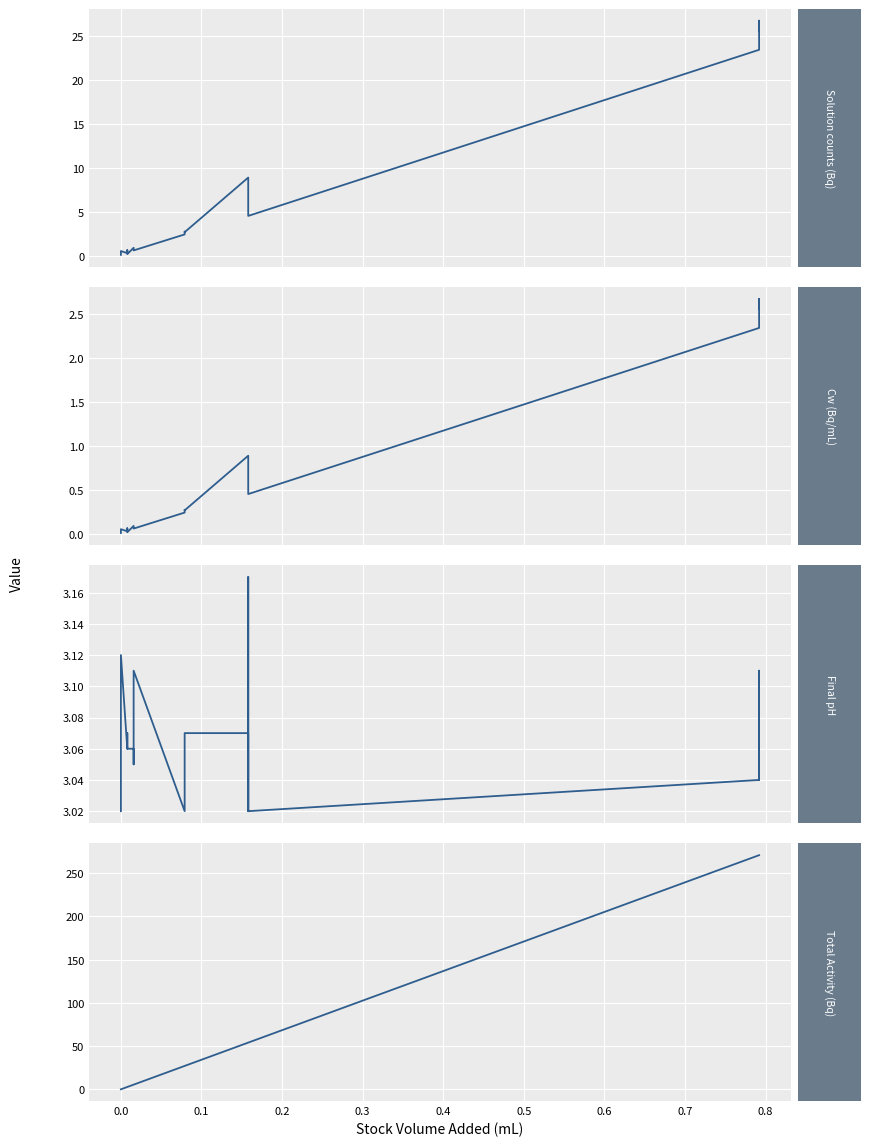

The Solution counts (Bq) series shows 0.3 at 0.1. True or false?

False